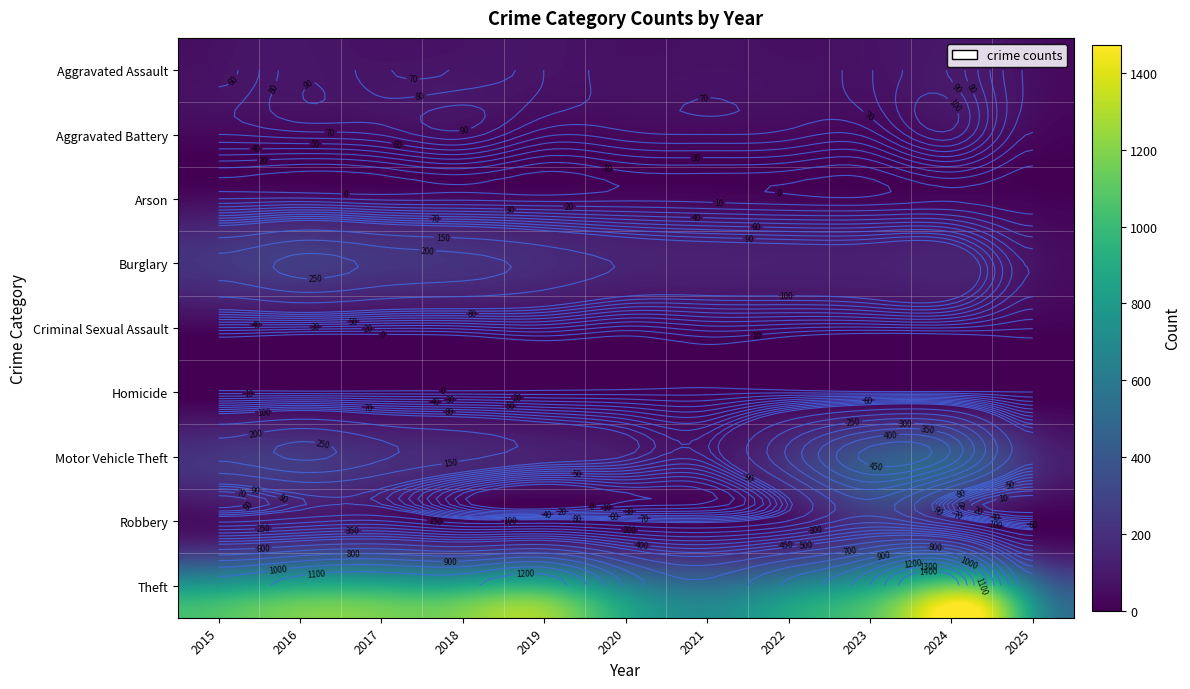

Which category has the lowest value in the Aggravated Battery series?

2025